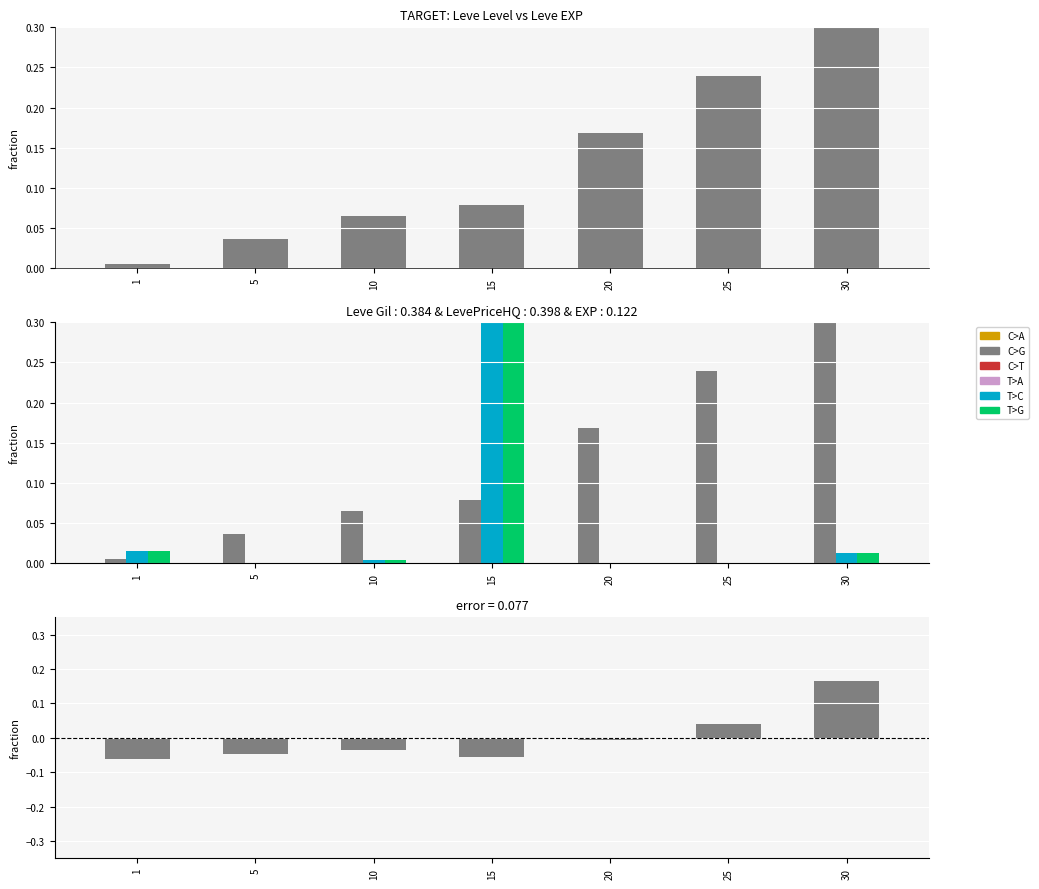

The value of EXP - Gil fraction at 1 is -0.1. True or false?

True